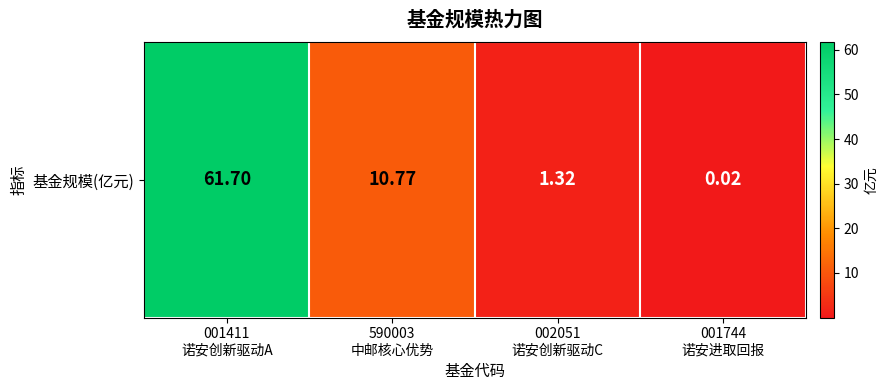

List the labels in order of value, smallest first.

001744
诺安进取回报, 002051
诺安创新驱动C, 590003
中邮核心优势, 001411
诺安创新驱动A